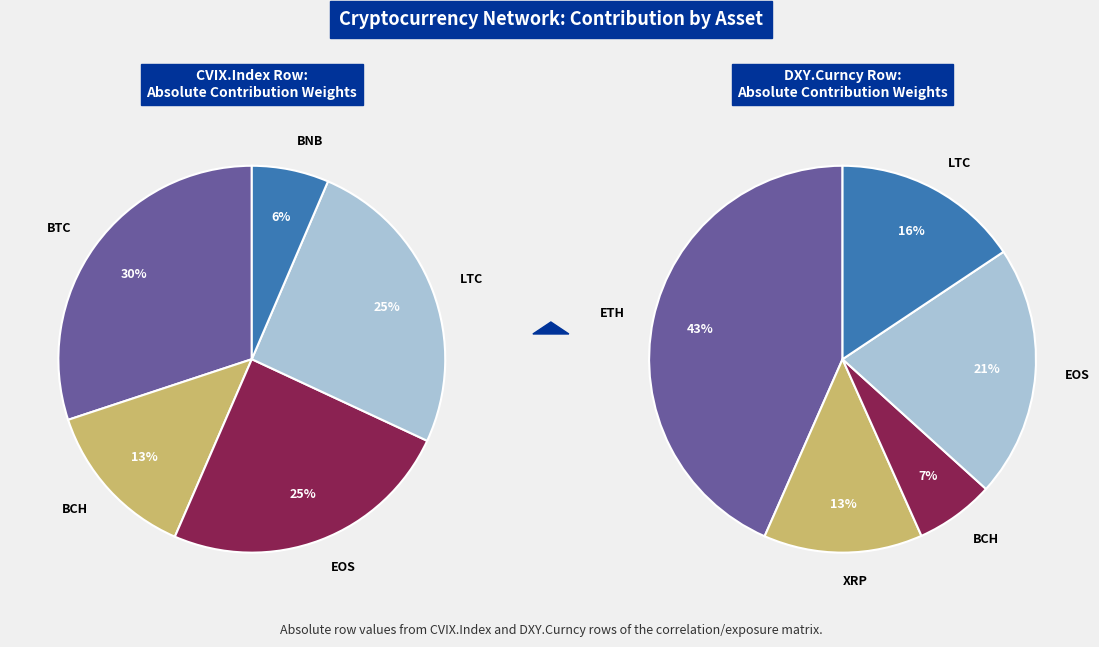

How many slices are in this pie chart?

7